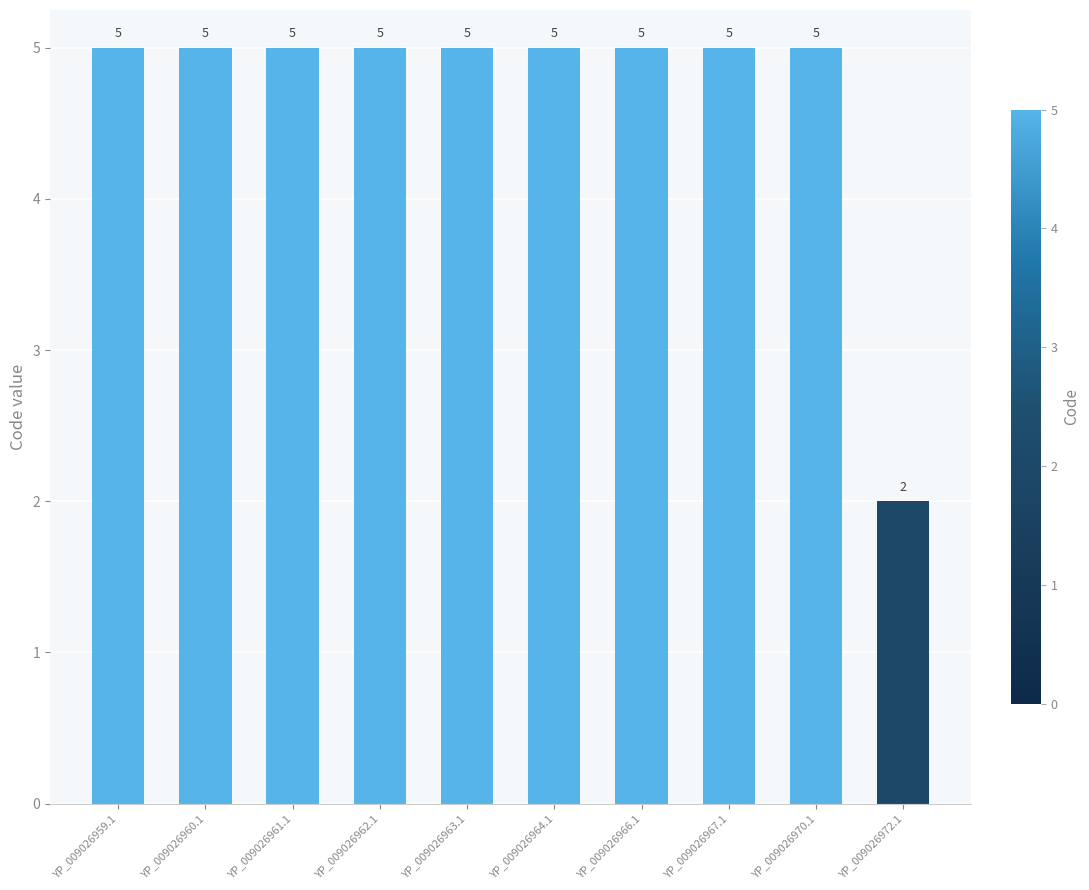

Reading left to right, extract all data points from this chart.

5	5	5	5	5	5	5	5	5	2